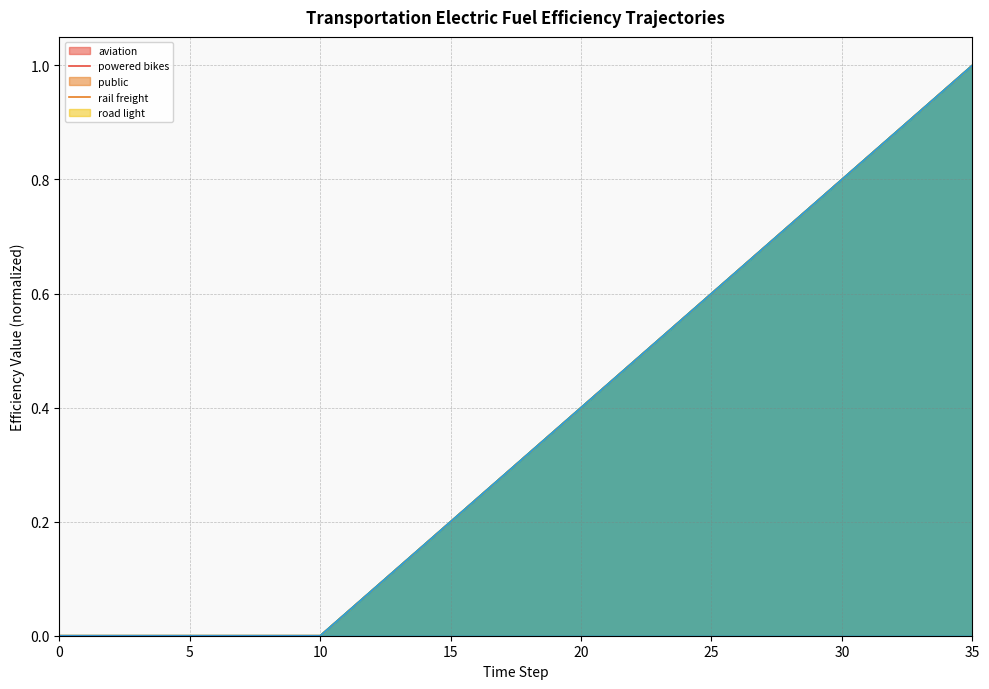

Does the chart display data point markers on the line(s)?

No